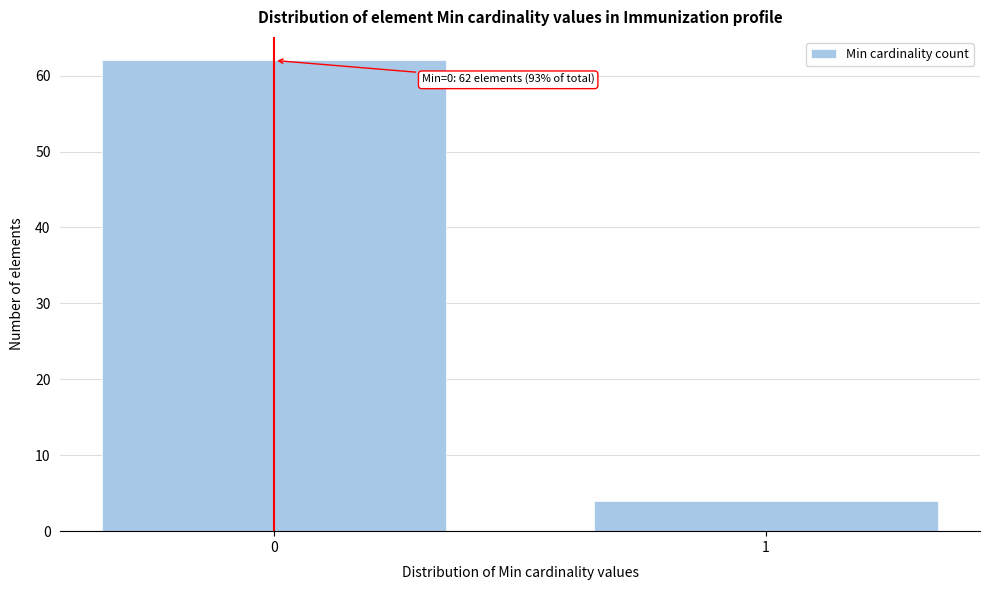

Reading right to left, what are all the values shown in this chart?

1=4	0=62